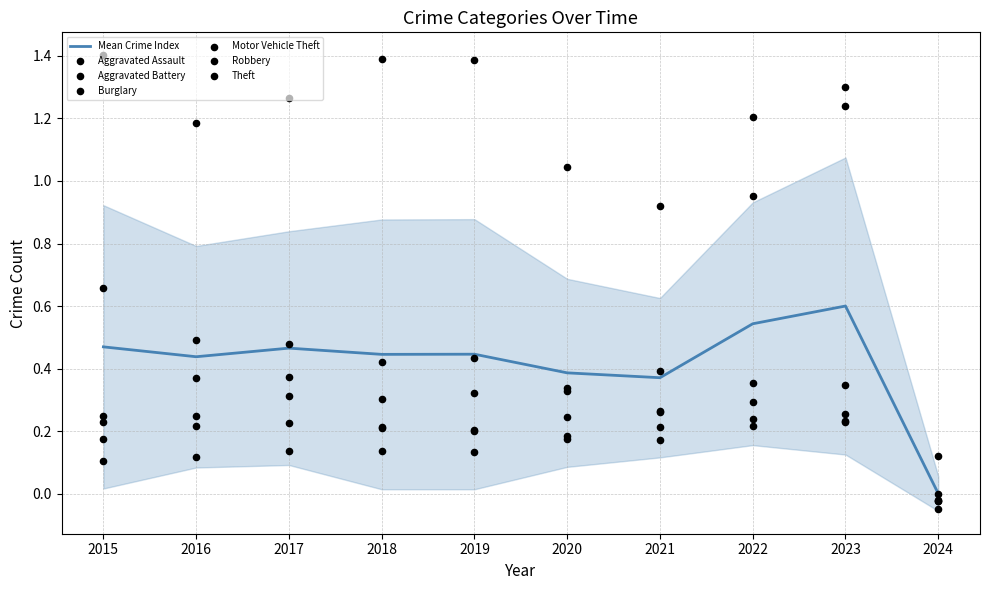

At how many categories does at least one series exceed 0?

10